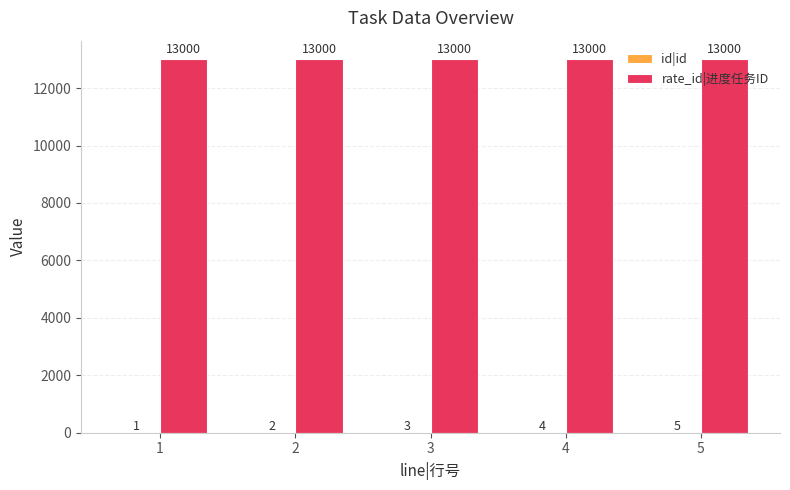

What is the greatest value displayed?

13000